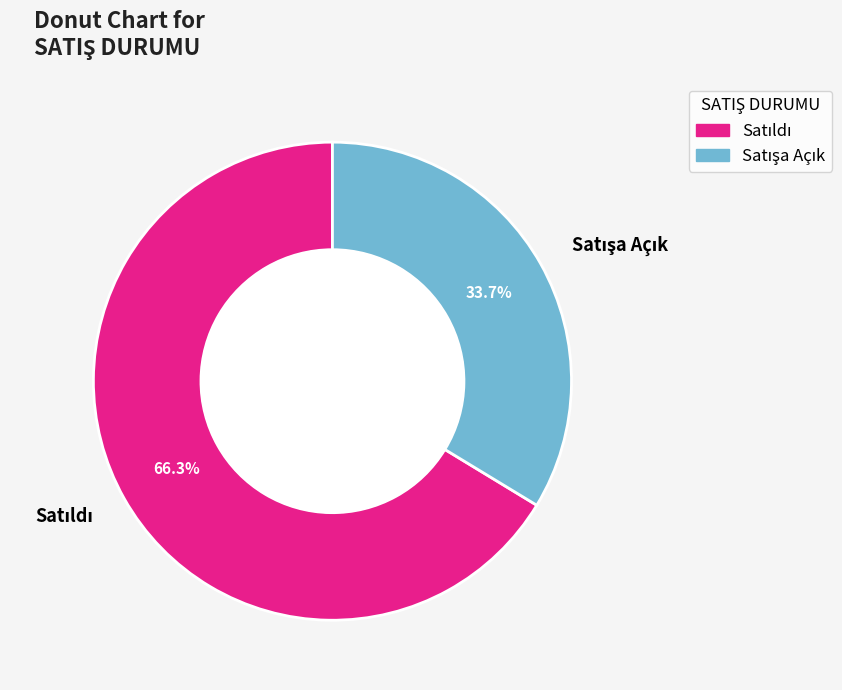

What percentage is the Satıldı slice, to the nearest percent?

66%